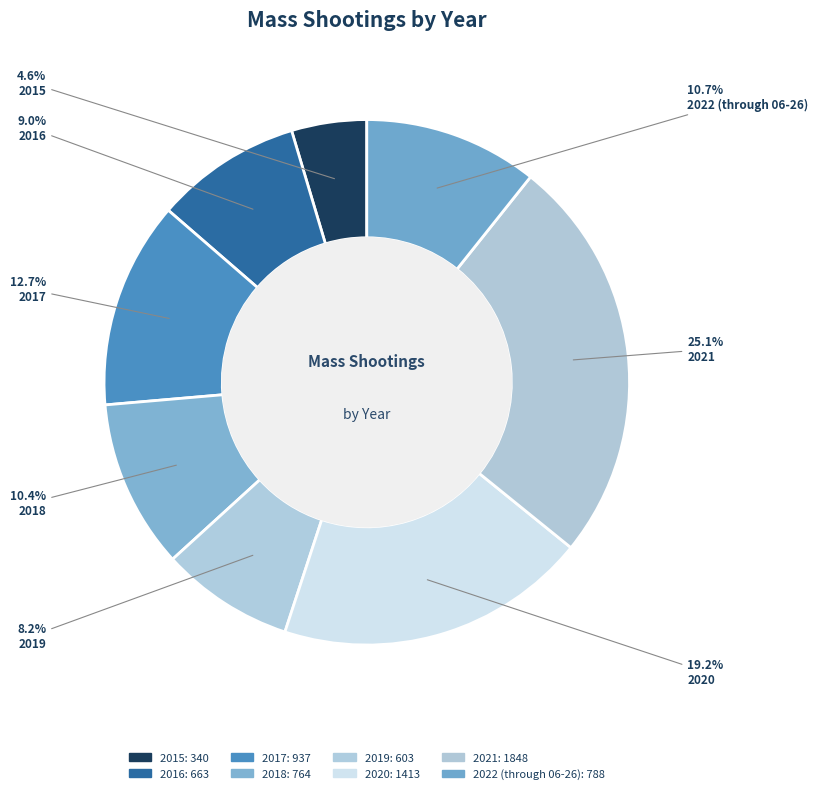

Rank the categories by value from lowest to highest.

2015, 2019, 2016, 2018, 2022 (through 06-26), 2017, 2020, 2021